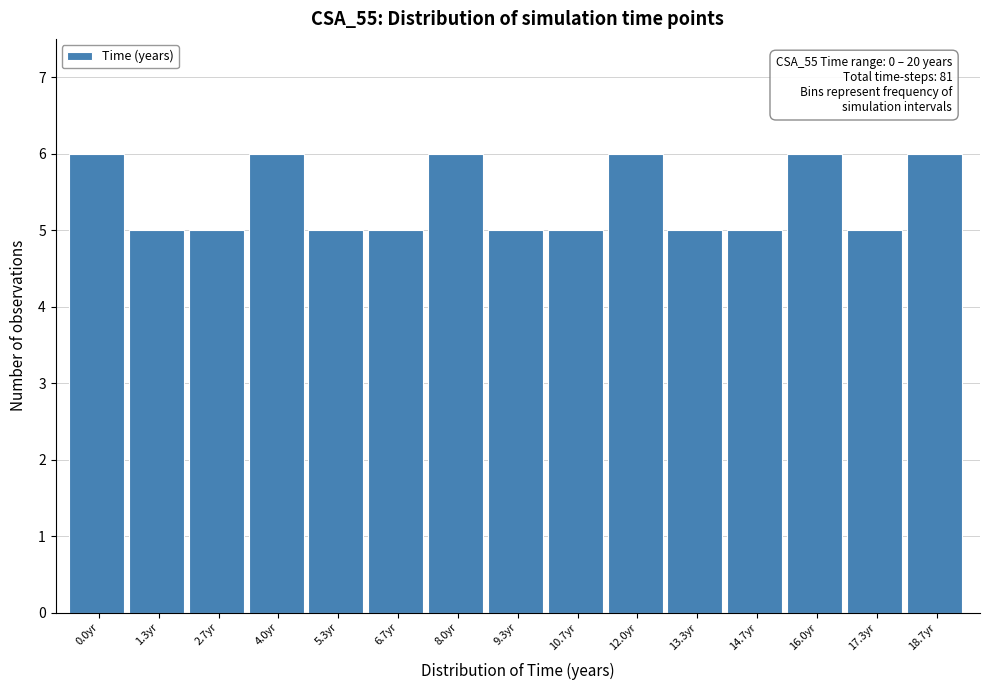

Reading left to right, what are all the values shown in this chart?

0.0yr=6	1.3yr=5	2.7yr=5	4.0yr=6	5.3yr=5	6.7yr=5	8.0yr=6	9.3yr=5	10.7yr=5	12.0yr=6	13.3yr=5	14.7yr=5	16.0yr=6	17.3yr=5	18.7yr=6